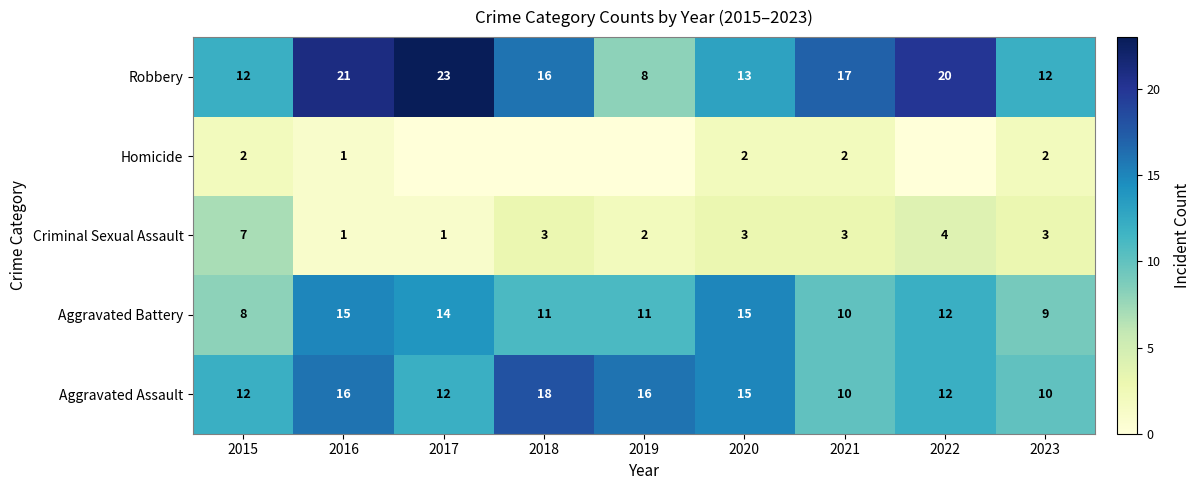

At which label does Robbery first exceed 16?

2016